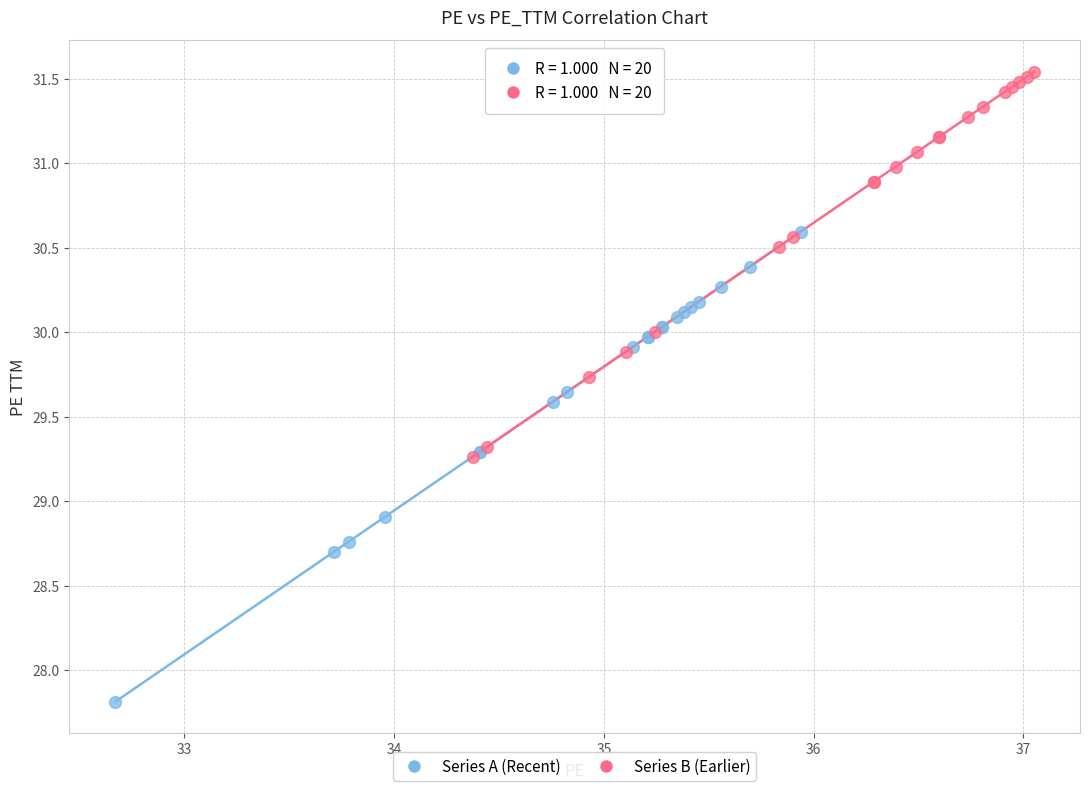

Which series contains the lowest Y value?

Series A (Recent)